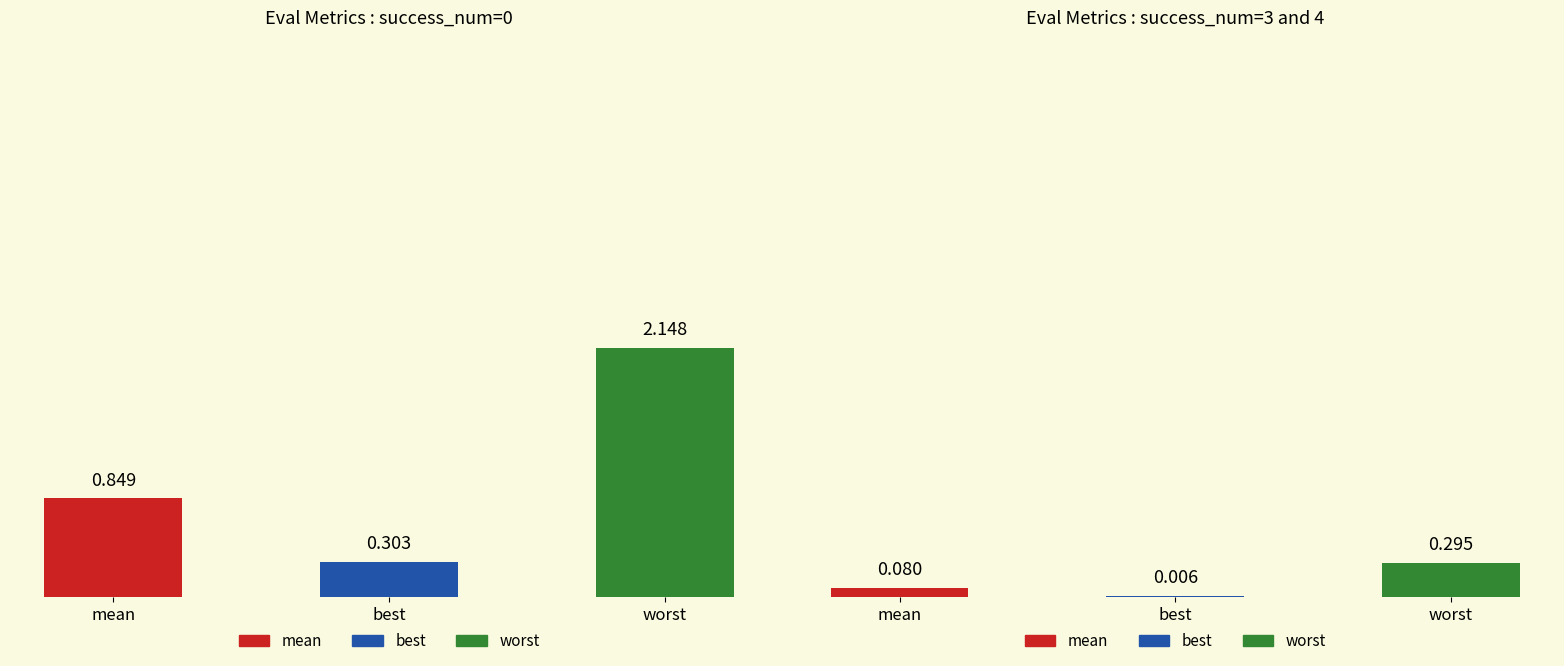

At 0, list the series in order from largest to smallest.

worst, mean, best